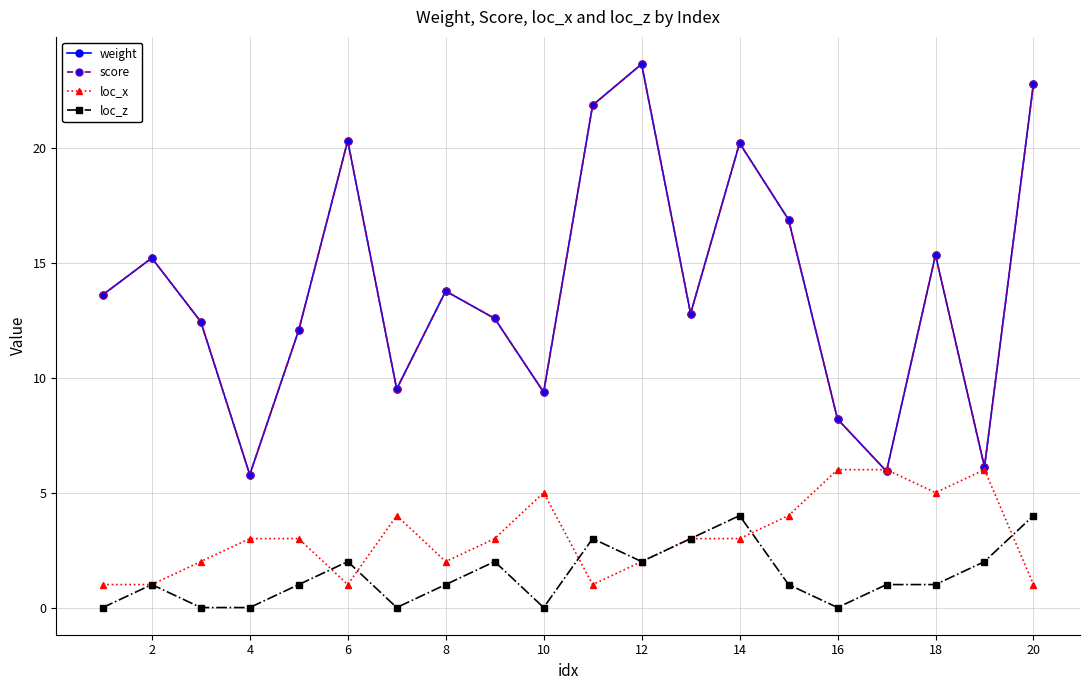

At how many categories does at least one series exceed 14?

8